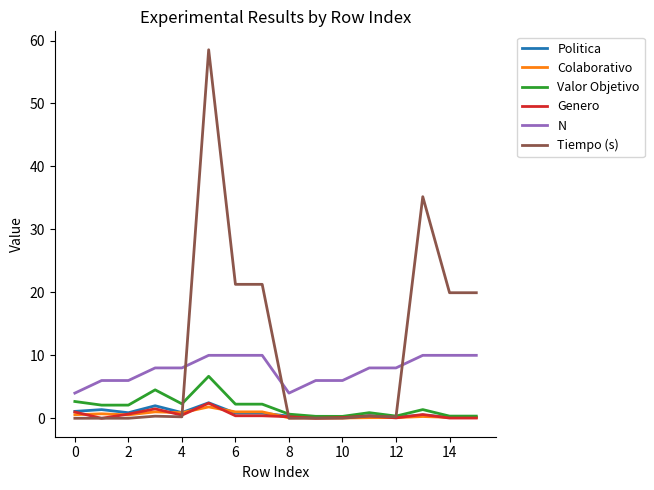

Which series has the largest range (max minus min)?

Tiempo (s)